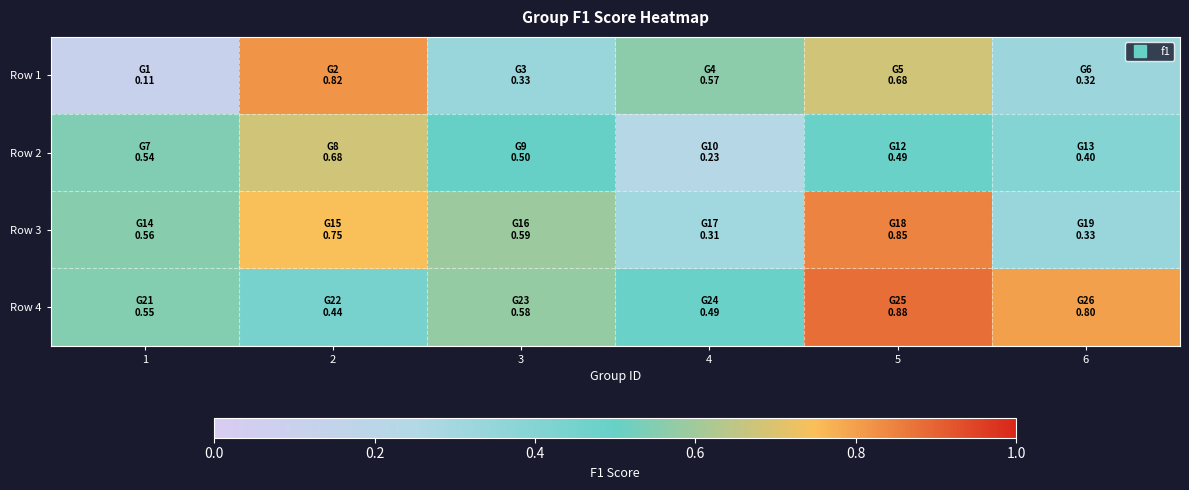

Reading left to right, what are all the values shown in this chart?

Row 1: 1=0.1	2=0.8	3=0.3	4=0.6	5=0.7	6=0.3
Row 2: 1=0.5	2=0.7	3=0.5	4=0.2	5=0.5	6=0.4
Row 3: 1=0.6	2=0.7	3=0.6	4=0.3	5=0.8	6=0.3
Row 4: 1=0.5	2=0.4	3=0.6	4=0.5	5=0.9	6=0.8